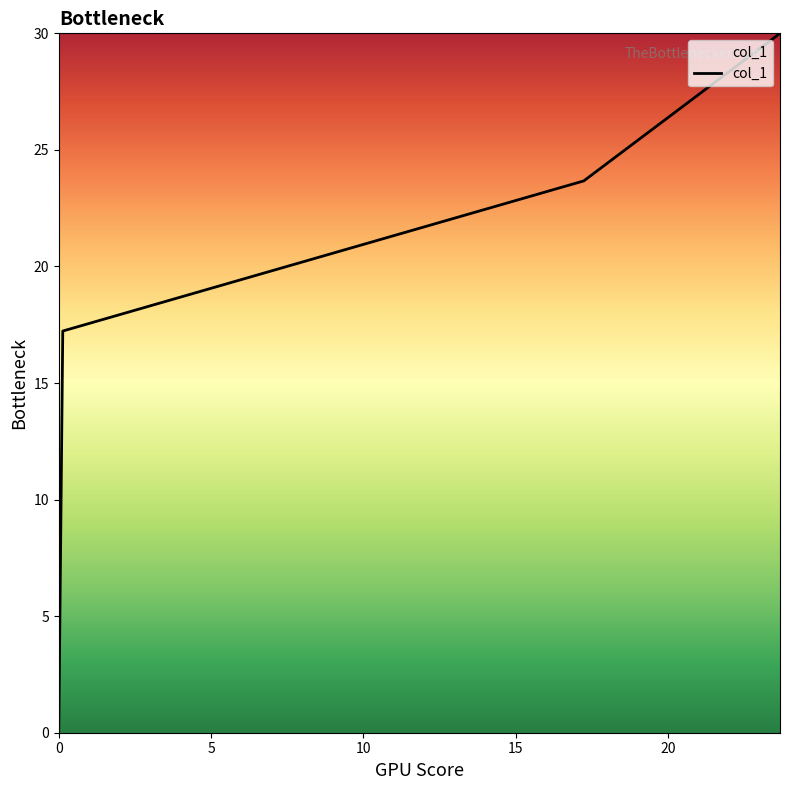

What is the difference between the maximum and minimum values?

29.9